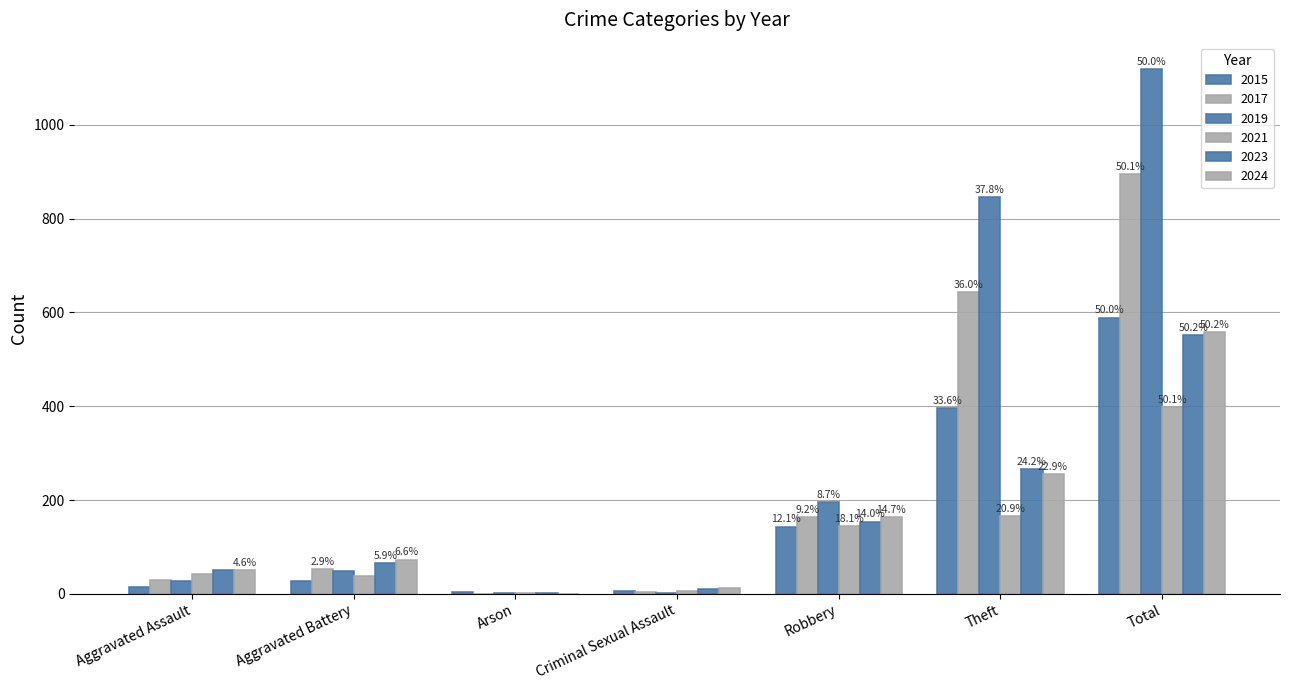

What is the difference between the second highest and second lowest values in the 2024 series?

243